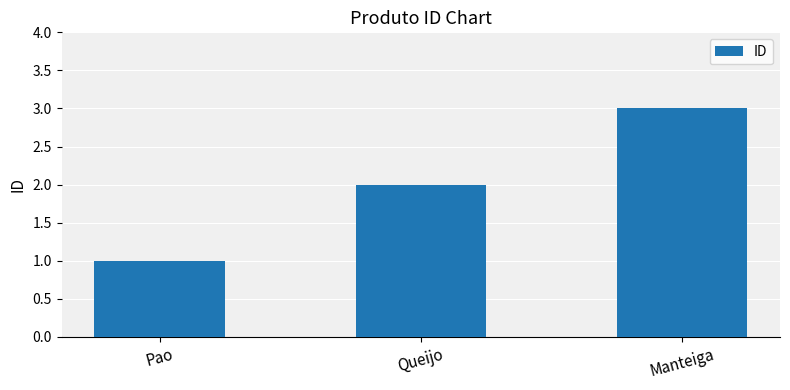

What is the label of the 2nd bar from the right?

Queijo